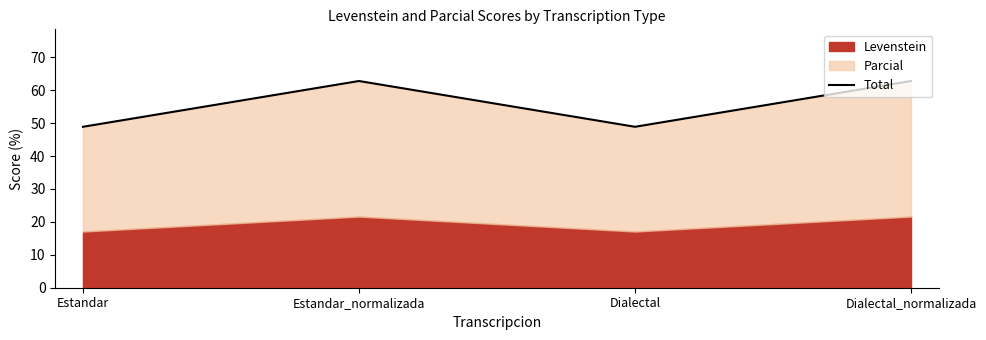

Between Estandar_normalizada and Dialectal_normalizada, which is larger?

Estandar_normalizada